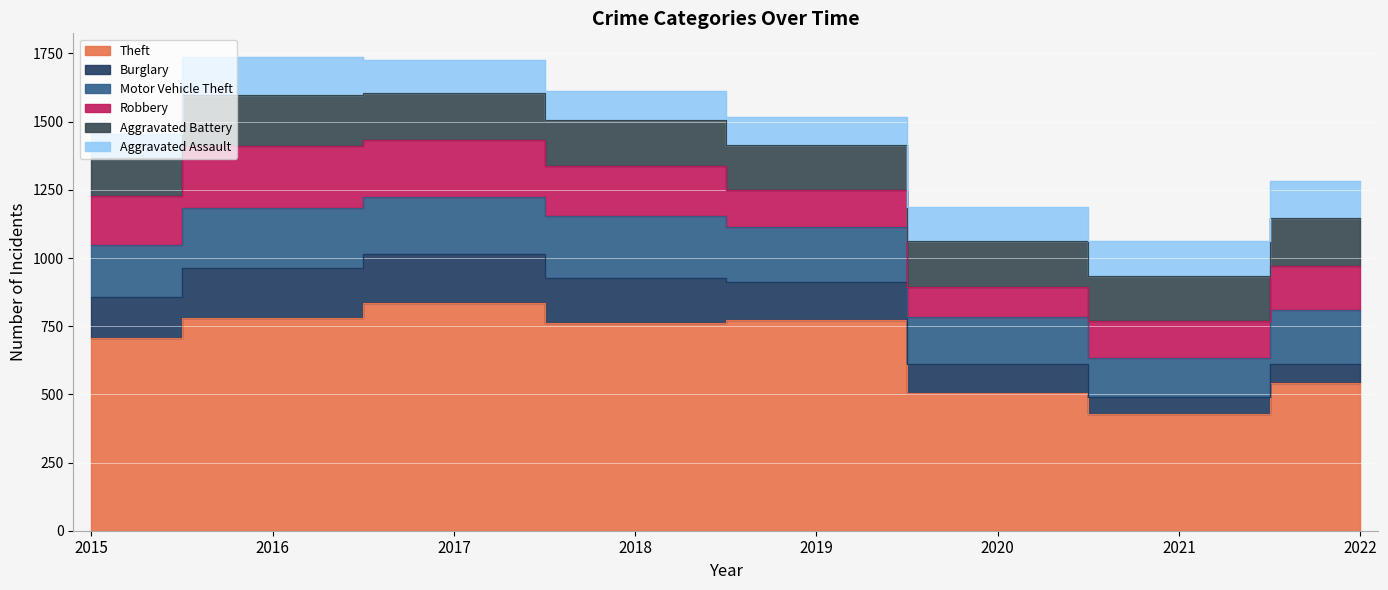

What is the difference between the second highest and minimum values in the Motor Vehicle Theft series?

80